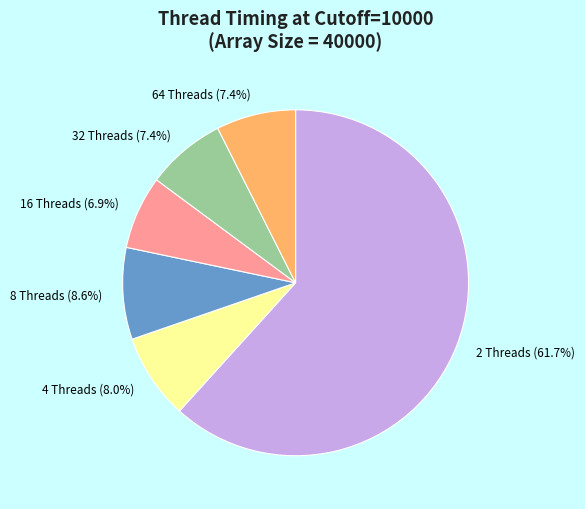

To the nearest percent, what portion does 2 Threads represent?

62%